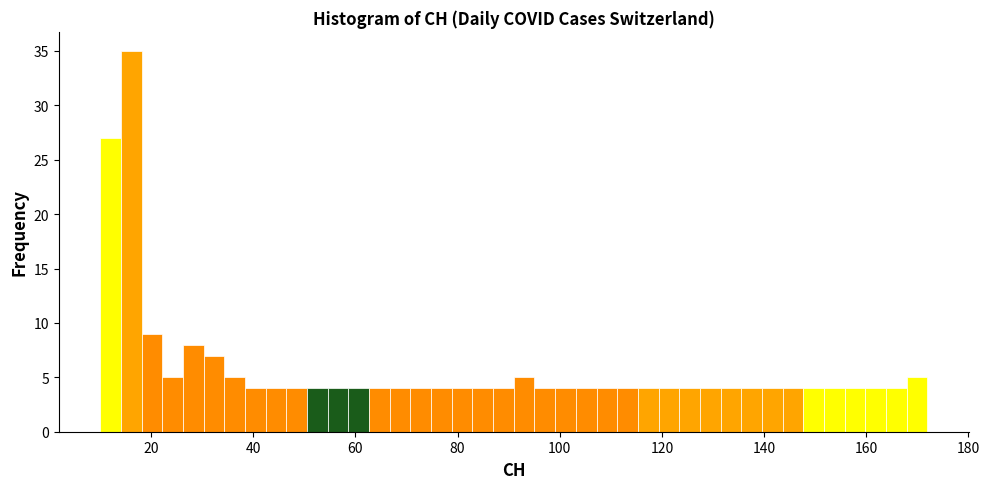

Read against the x-axis, roughly where is the centre of the tallest bar?

16